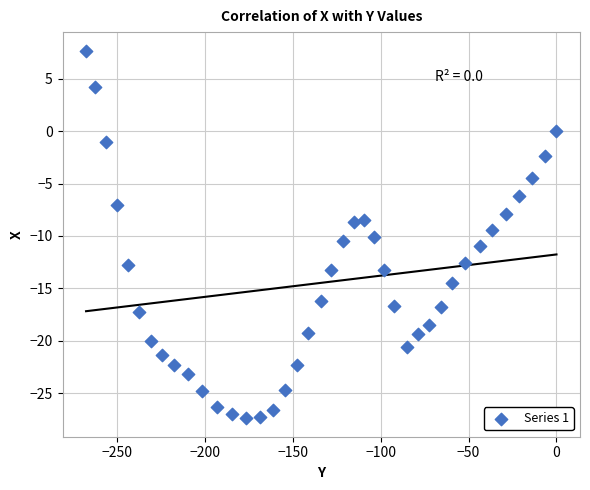

What is the range of X values (max minus min)?

267.4